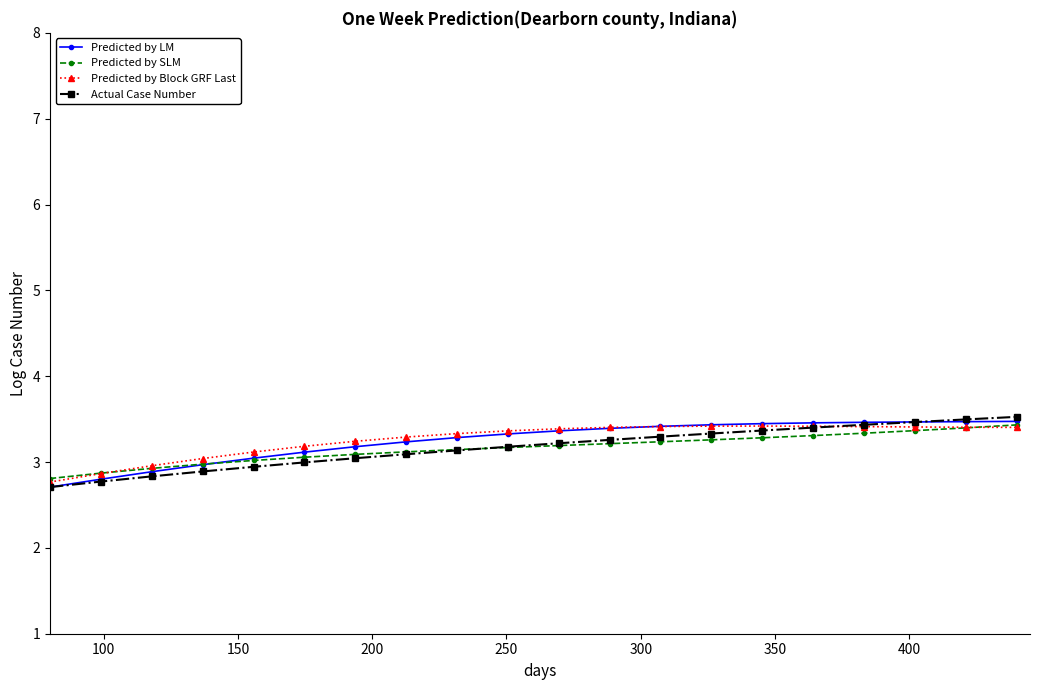

Does the chart display data point markers on the line(s)?

Yes